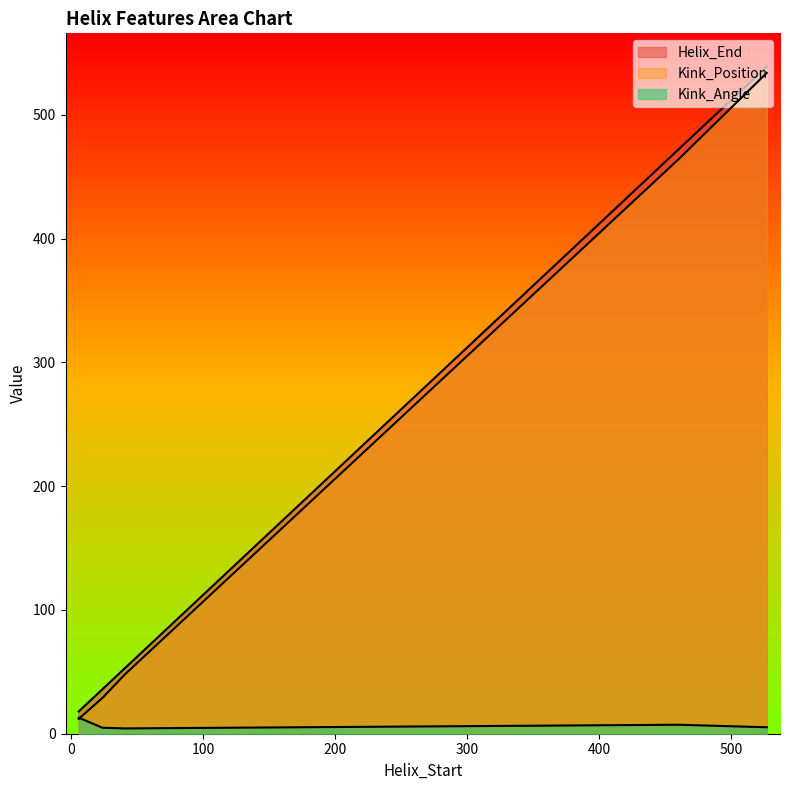

How many values in the Kink_Position series are below 534?

4